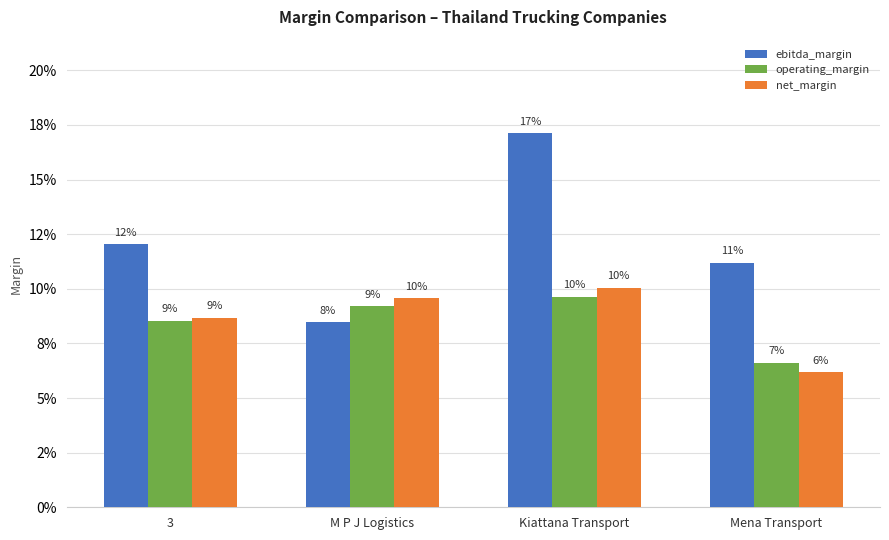

What is the label of the 2nd bar from the left?

M P J Logistics